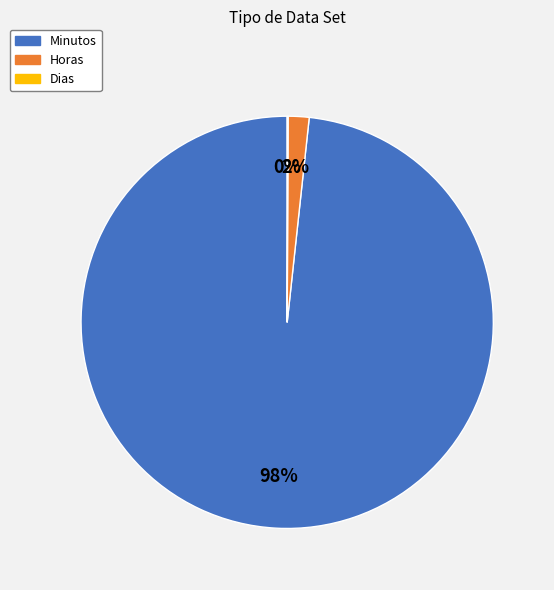

Does Horas account for over 50% of the chart?

No